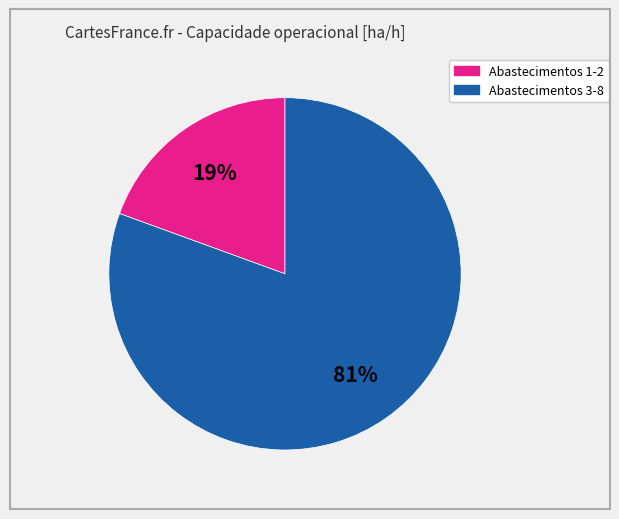

Count the number of slices in the pie.

2